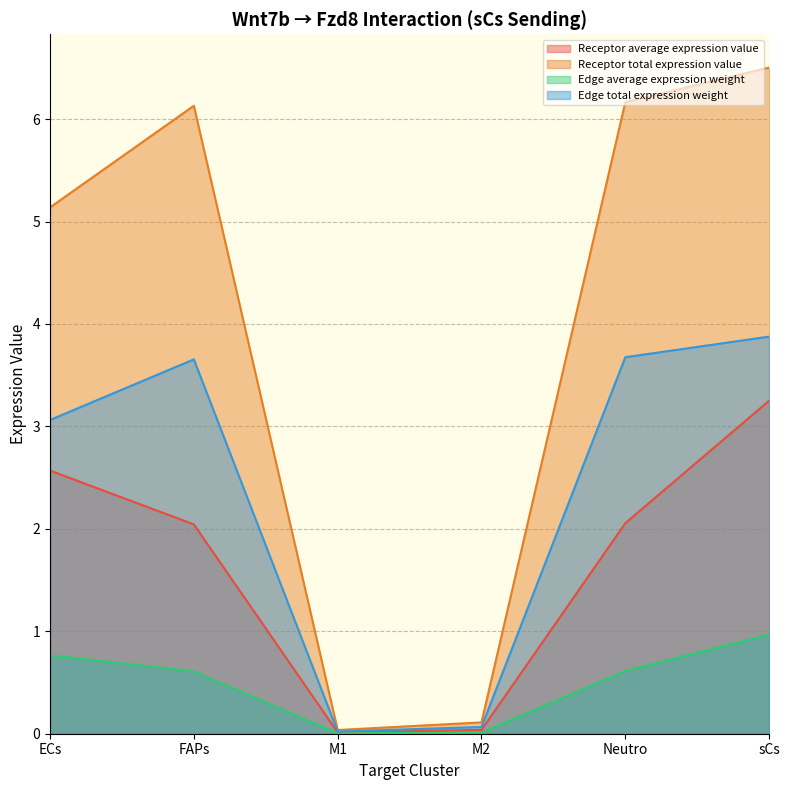

True or false: Receptor average expression value has more than 0 points higher than both neighbors.

False